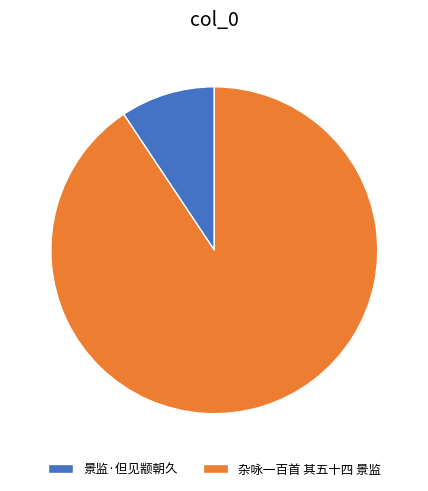

Which category has the biggest portion of the pie?

杂咏一百首 其五十四 景监